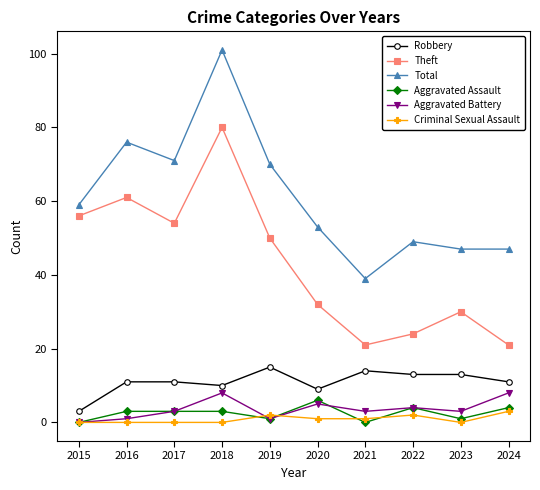

Does the chart have visible grid lines?

No